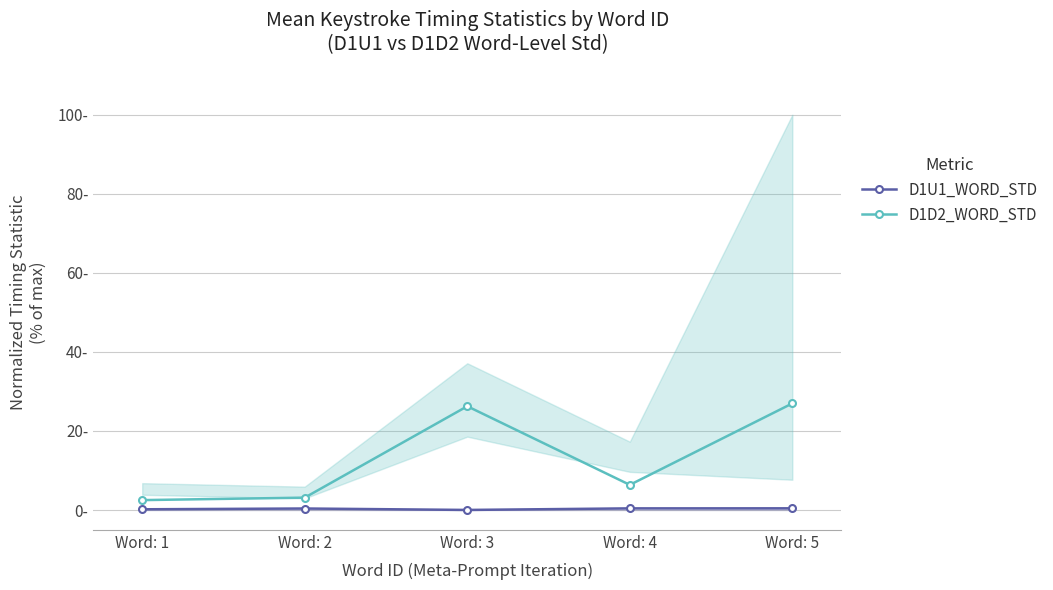

True or false: D1D2_WORD_STD and D1U1_WORD_STD cross at least once.

False